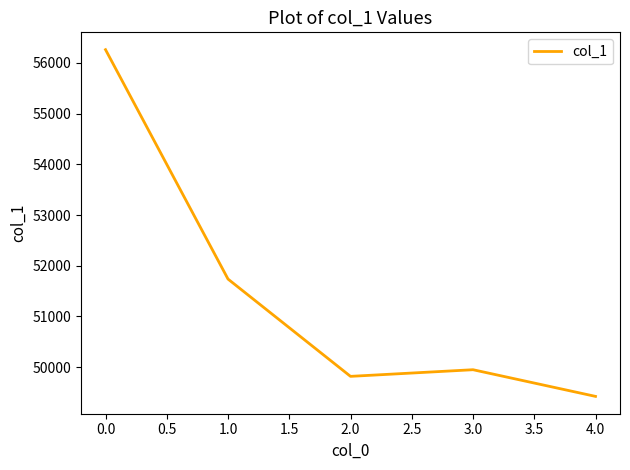

Between 1.0 and 4.0, which is larger?

1.0